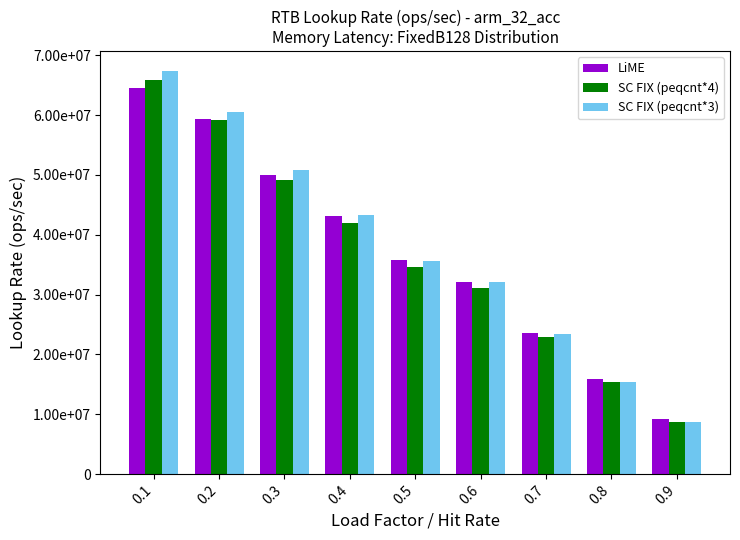

Reading left to right, list all the values displayed in this chart.

LiME: 0.1=64462225.7	0.2=59283261.9	0.3=50058021.9	0.4=43160155.9	0.5=35770209.9	0.6=32110080.9	0.7=23620150.8	0.8=15841942.5	0.9=9134026.1
SC FIX (peqcnt*4): 0.1=65850142.1	0.2=59214163.3	0.3=49196095.4	0.4=41990514.4	0.5=34610192.6	0.6=31018497.2	0.7=22935286.7	0.8=15336467.7	0.9=8767456.6
SC FIX (peqcnt*3): 0.1=67307047.7	0.2=60577163.1	0.3=50796271.2	0.4=43360507.0	0.5=35591319.9	0.6=32024458.7	0.7=23394720.1	0.8=15426644.6	0.9=8768162.3